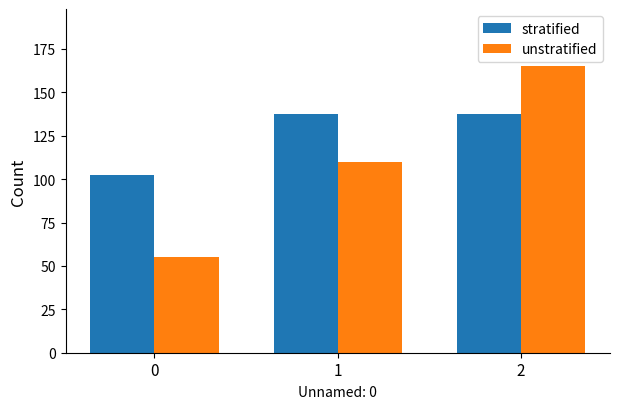

True or false: unstratified has a value of 55.0 at 0.

True